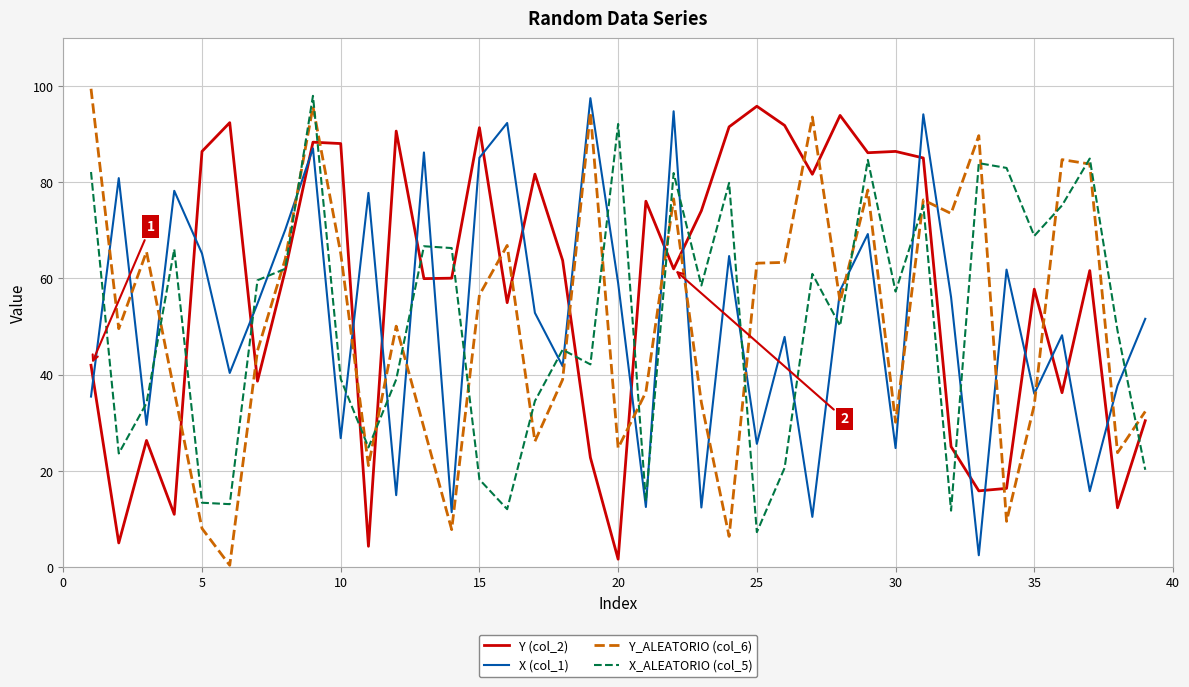

Which series has the largest total across all categories?

Y (col_2)